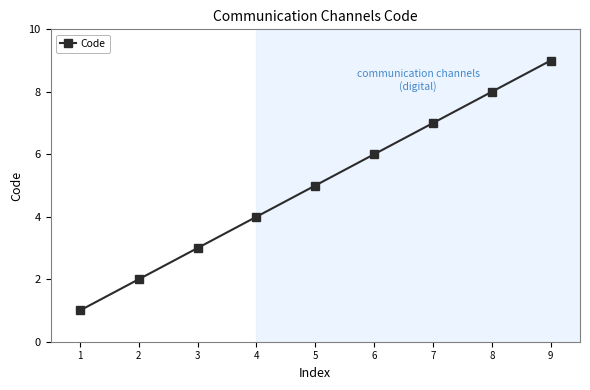

Which has a higher value, 4 or 5?

5